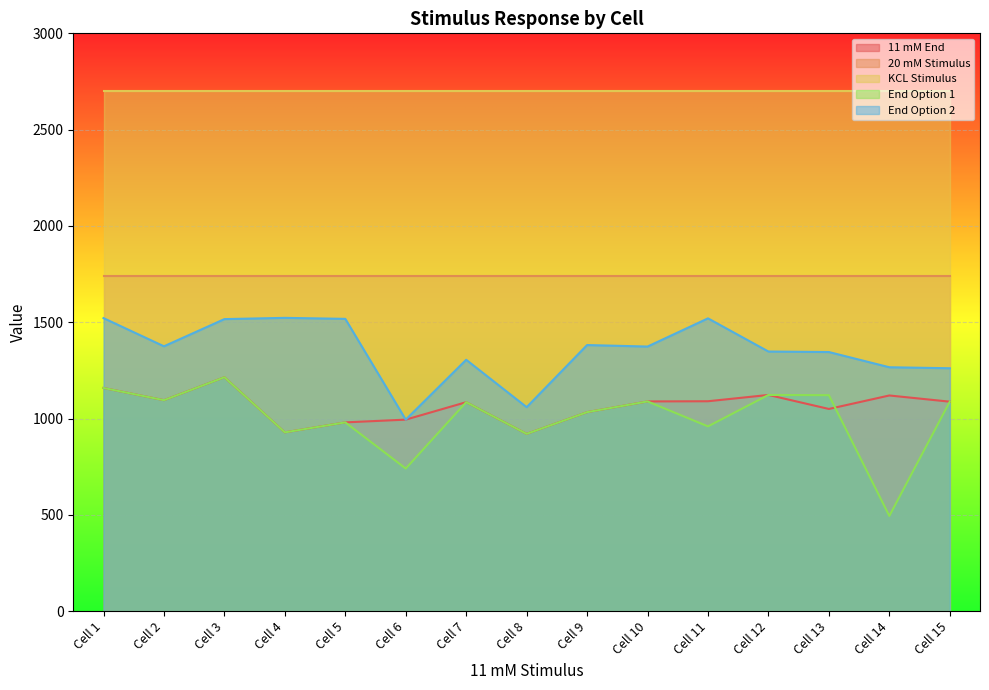

Which has a higher value, Cell 4 or Cell 5?

Cell 5